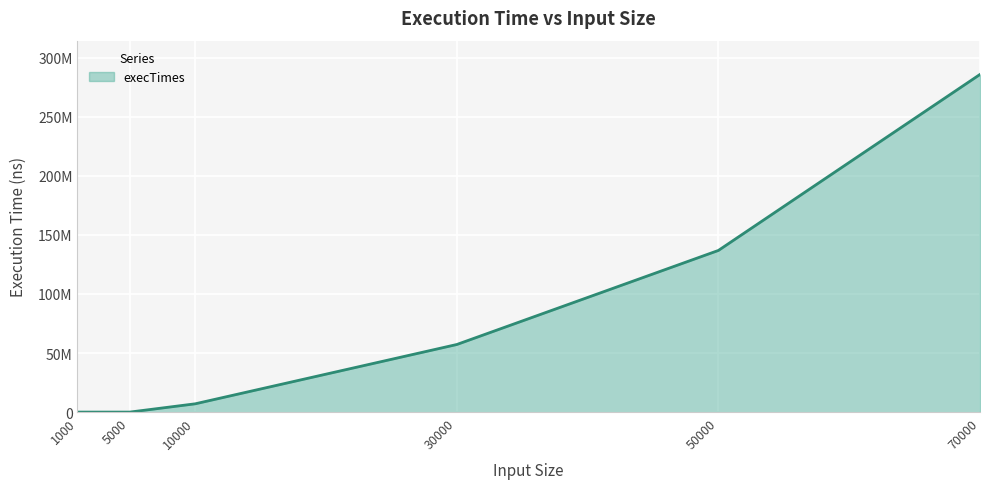

What is the difference between the maximum and second lowest values?

285850300